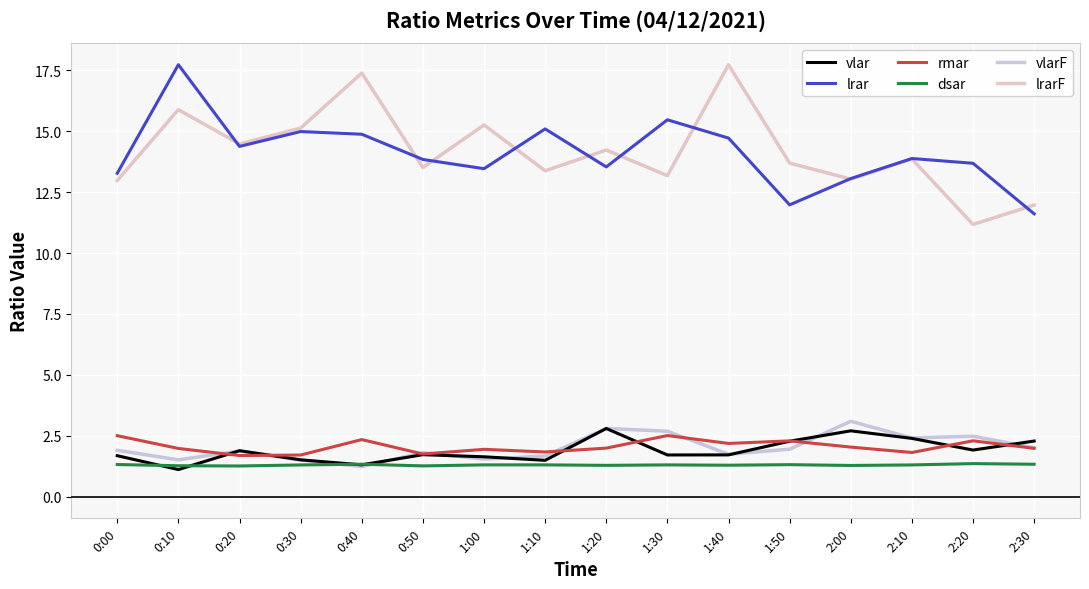

Which category has the lowest value in the lrarF series?

2:20